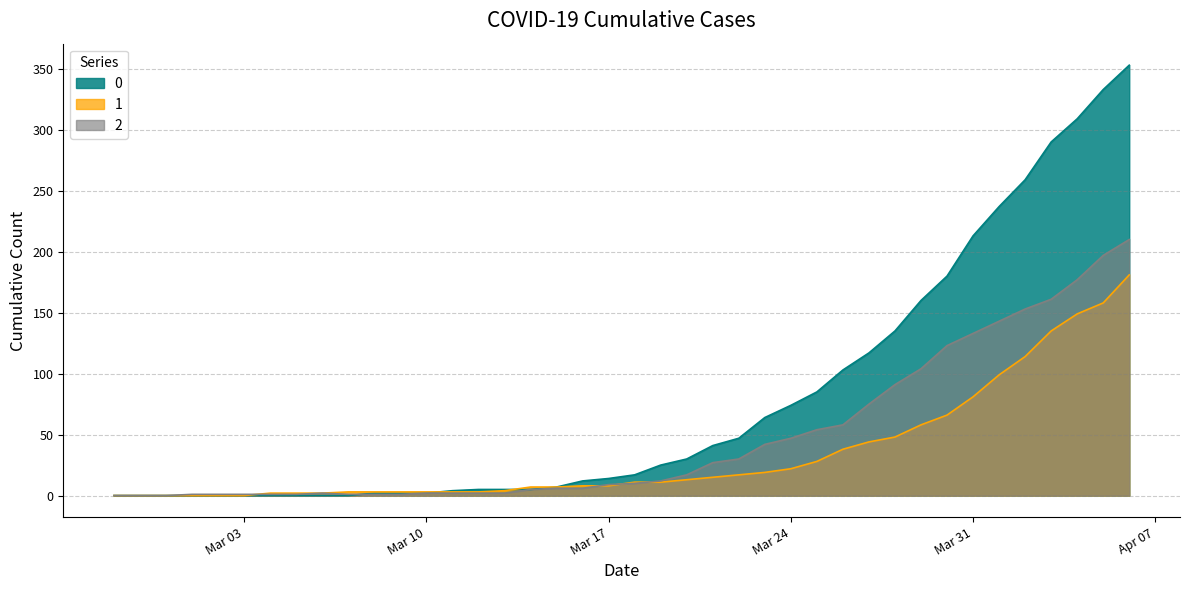

At which category is the sum across all series the highest?

2020-04-06